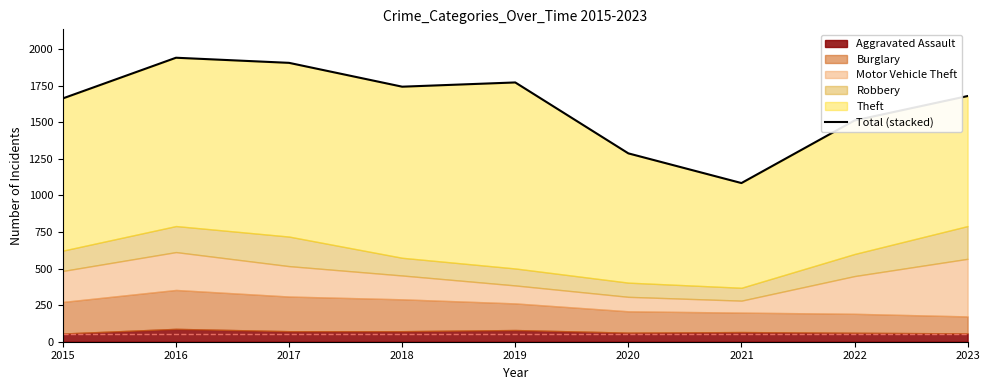

List the labels in order of value, largest first.

2016, 2017, 2019, 2018, 2023, 2015, 2022, 2020, 2021